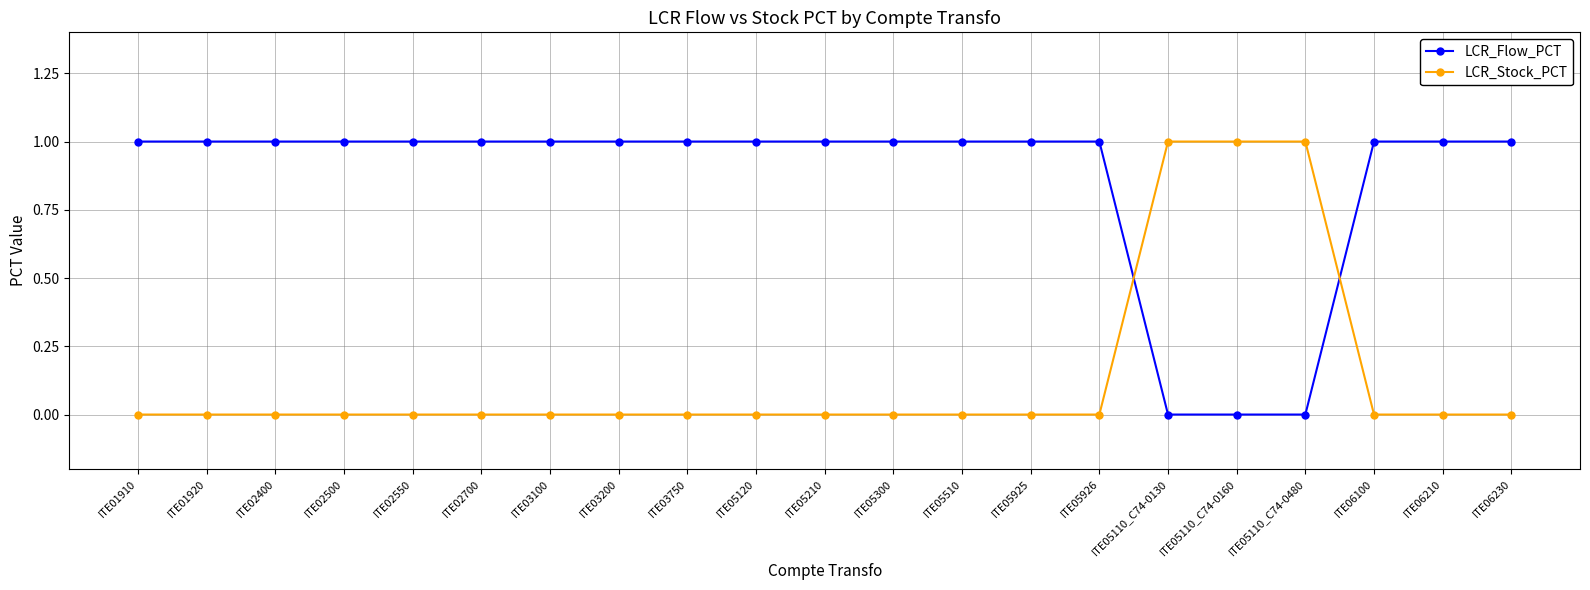

What is the sum of all LCR_Flow_PCT values?

18